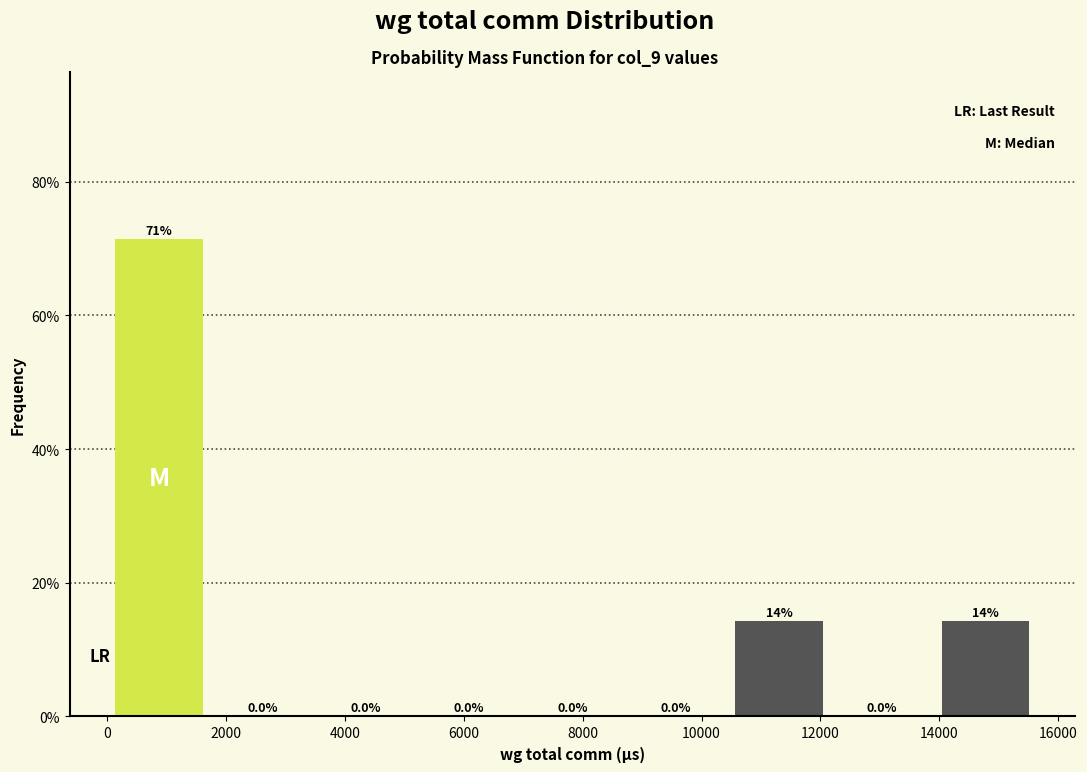

Which range on the x-axis has the tallest bar?

0 to 1800